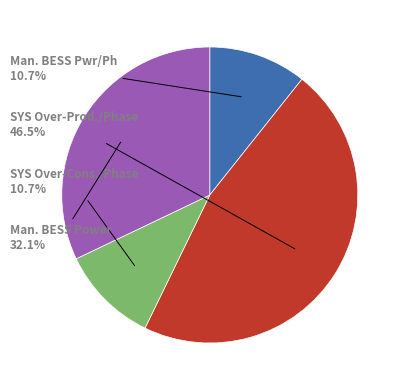

How many segments does this pie chart have?

4